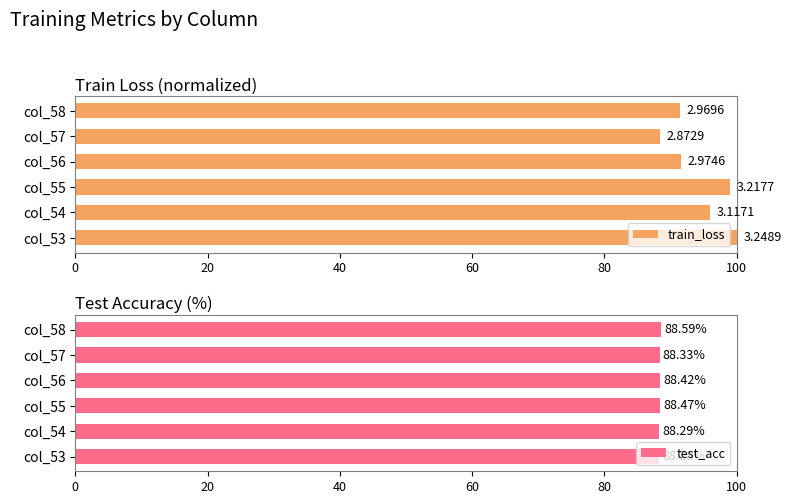

At which label does test_acc reach its peak?

col_58